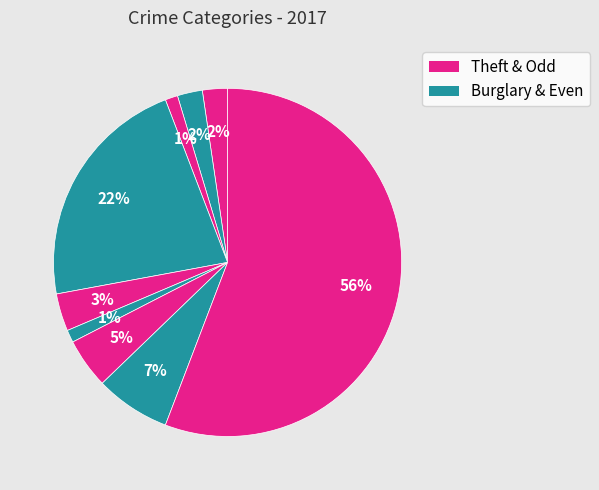

How many segments does this pie chart have?

9